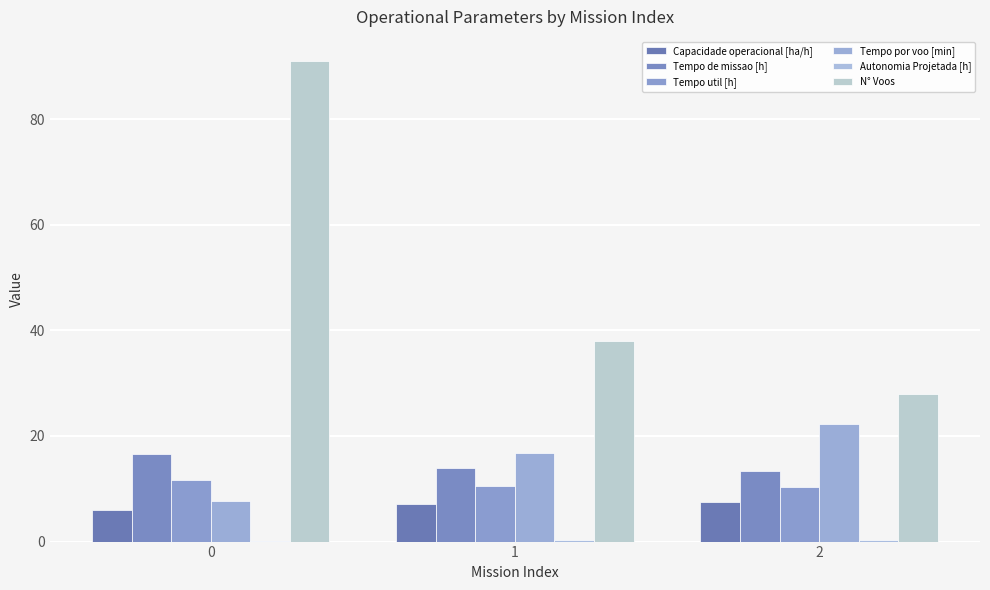

List the labels in order of Tempo por voo [min] value, largest first.

2, 1, 0